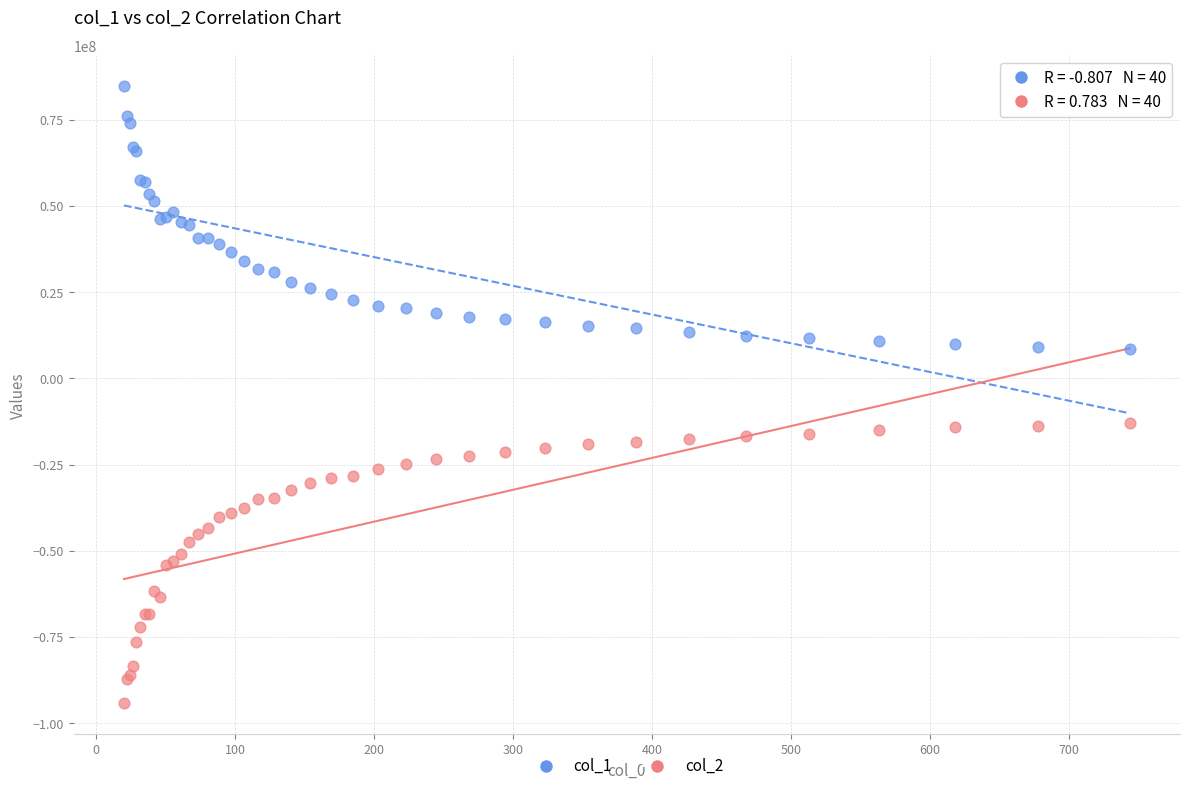

Which series reaches the maximum Y coordinate?

col_1